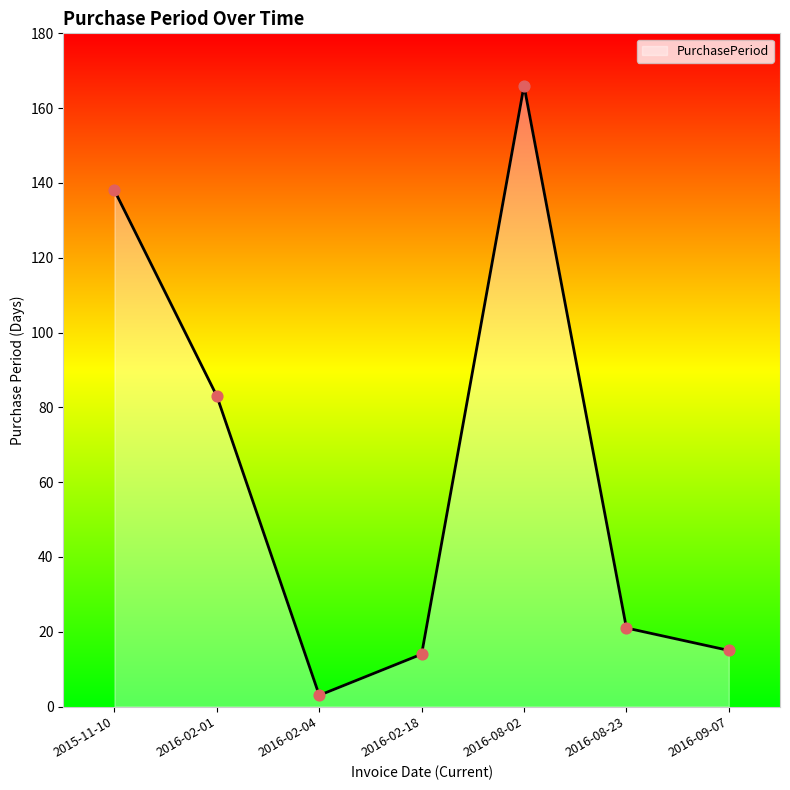

Which has a higher value, 2016-09-07 or 2016-02-04?

2016-09-07